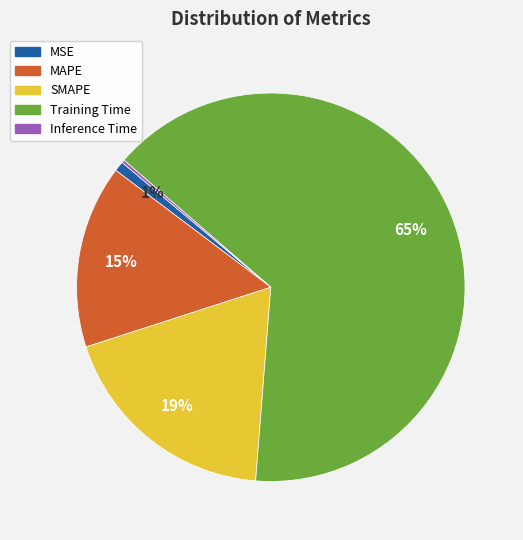

True or false: Training Time accounts for 78% of the total.

False